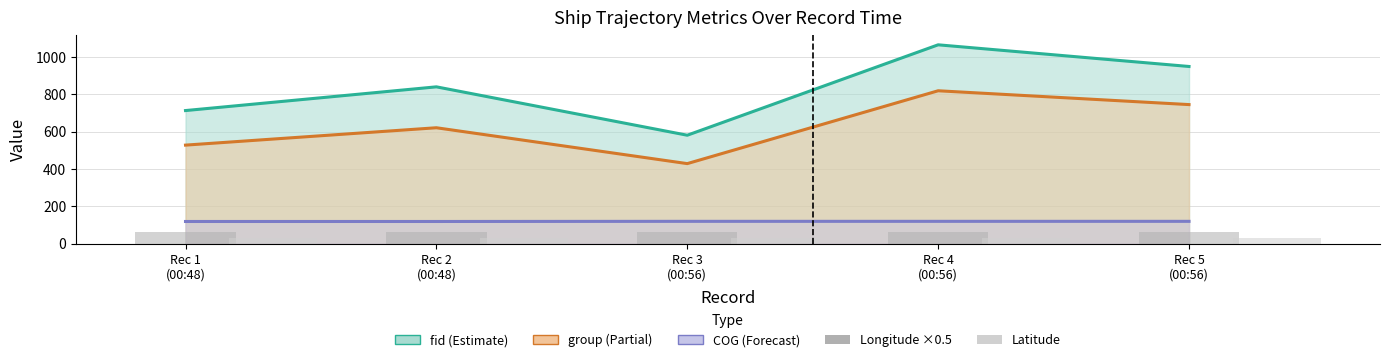

What is the label of the 3rd bar from the right?

Rec 3
(00:56)